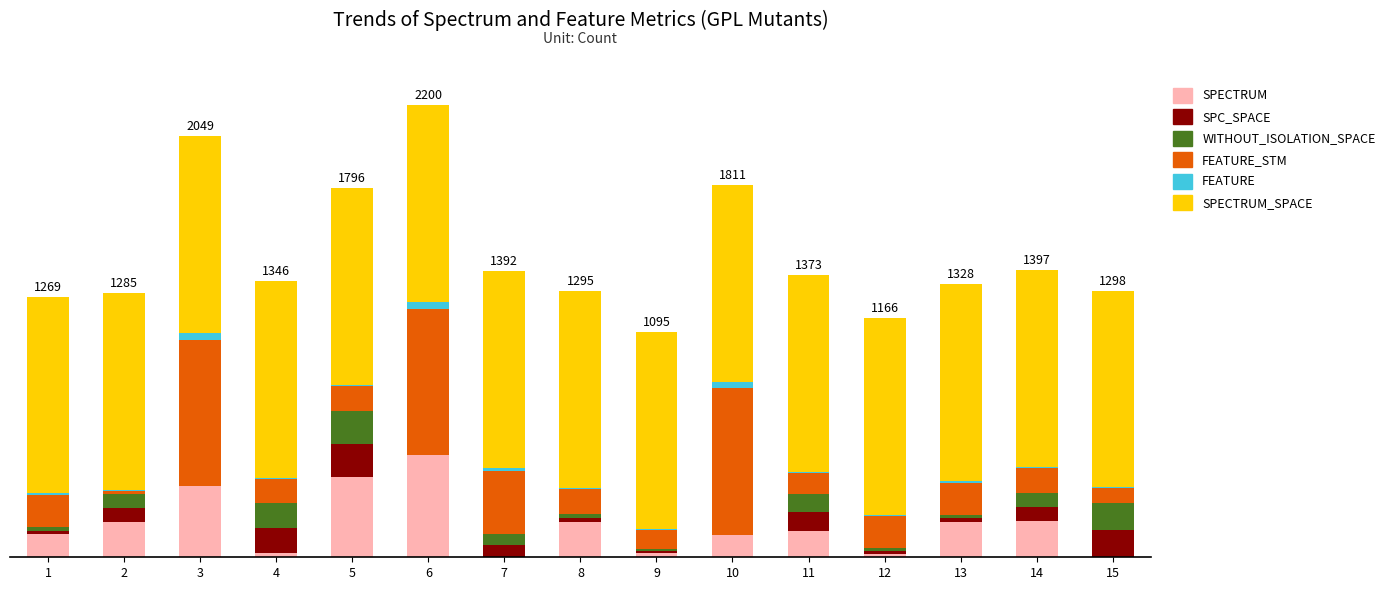

What are all the series names shown in the legend?

SPECTRUM, SPC_SPACE, WITHOUT_ISOLATION_SPACE, FEATURE_STM, FEATURE, SPECTRUM_SPACE